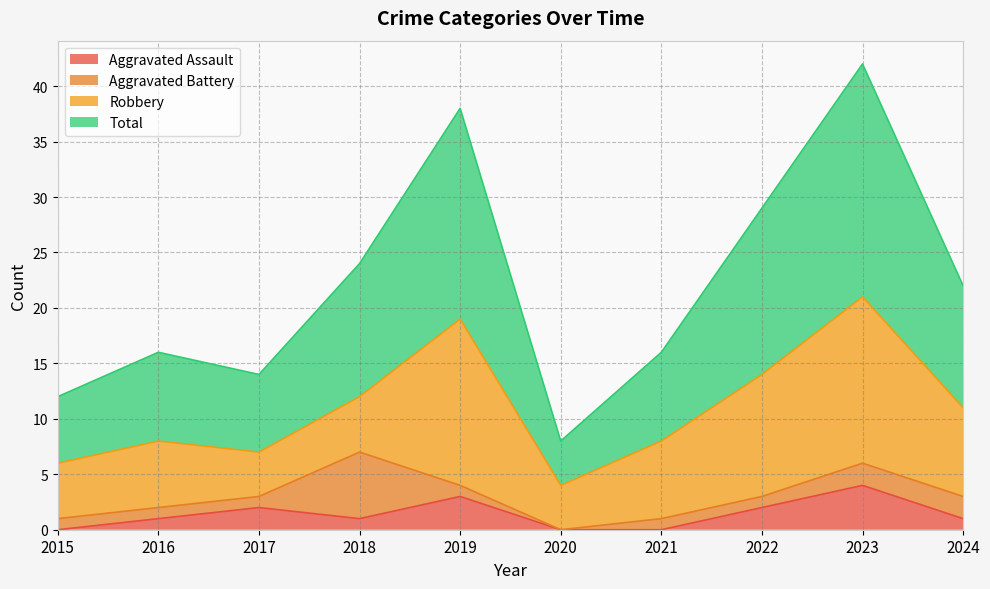

Between 2016 and 2015, which is larger?

2016